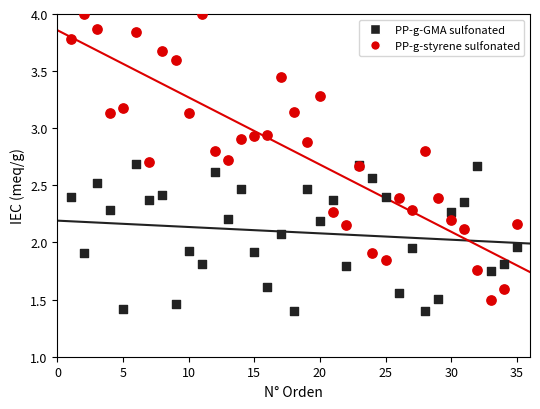

Which series contains the lowest Y value?

PP-g-GMA sulfonated